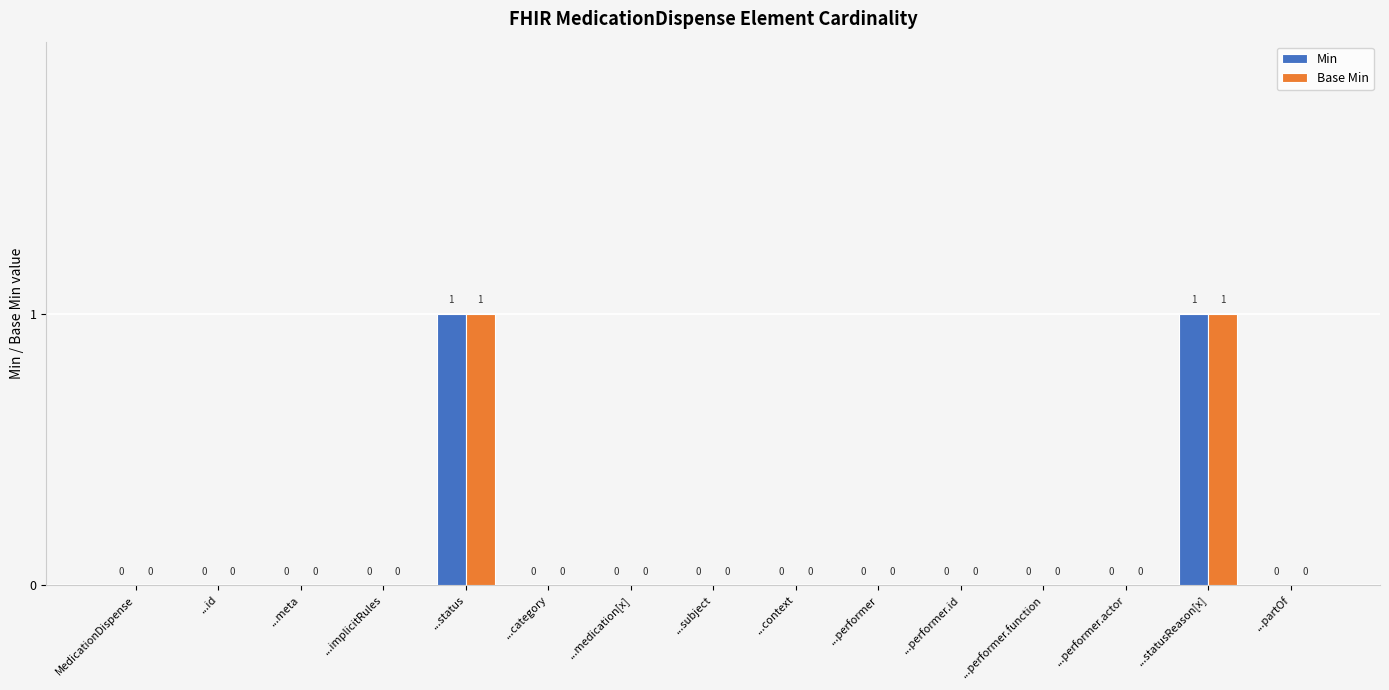

The Min series shows 0 at ...medication[x]. True or false?

True